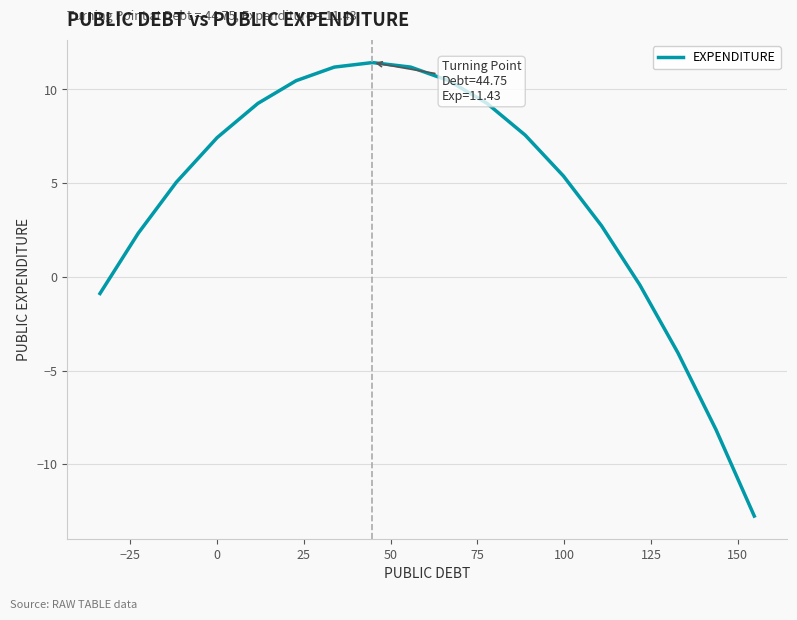

What is the smallest value displayed?

-12.8